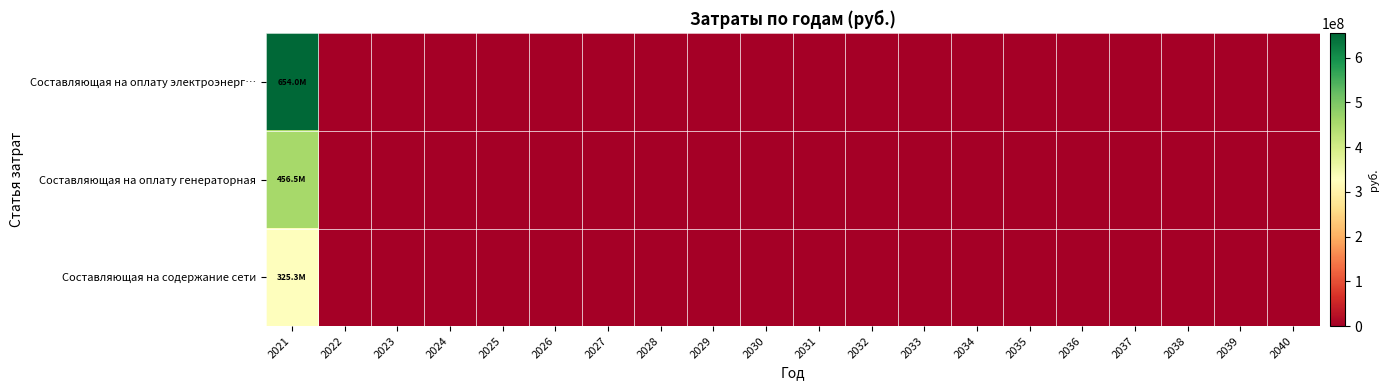

Rank the series by their maximum value, from highest to lowest.

Составляющая на оплату электроэнерг…, Составляющая на оплату генераторная, Составляющая на содержание сети